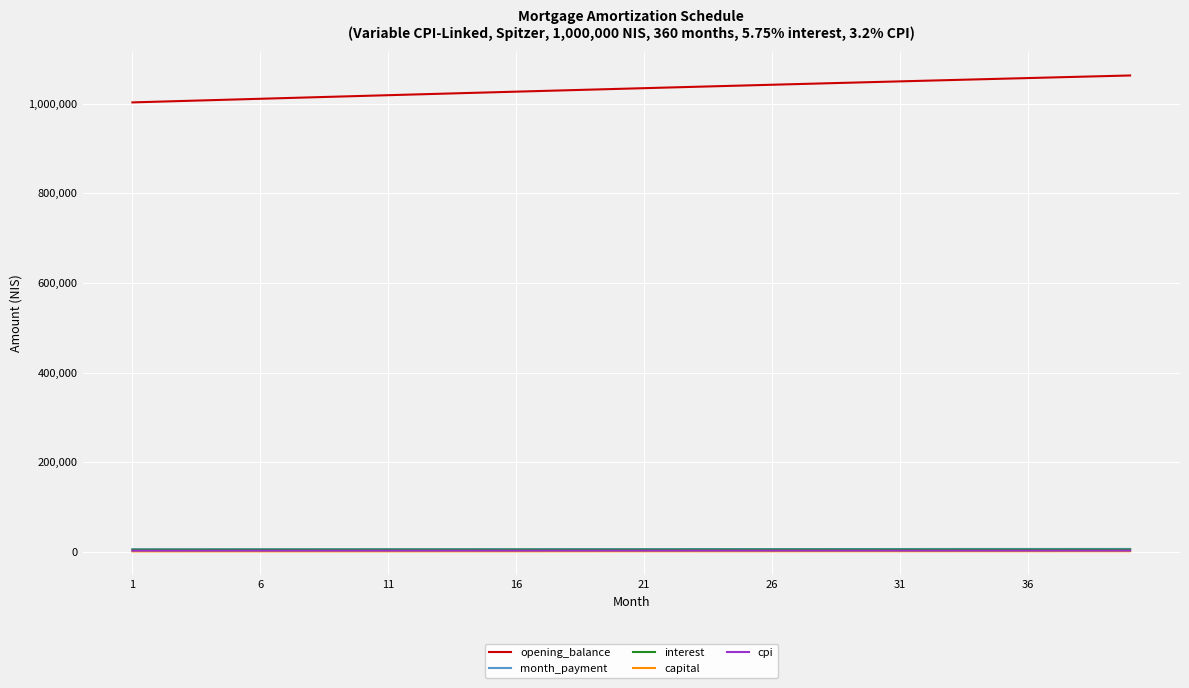

What is the highest value of the opening_balance series?

1062731.7